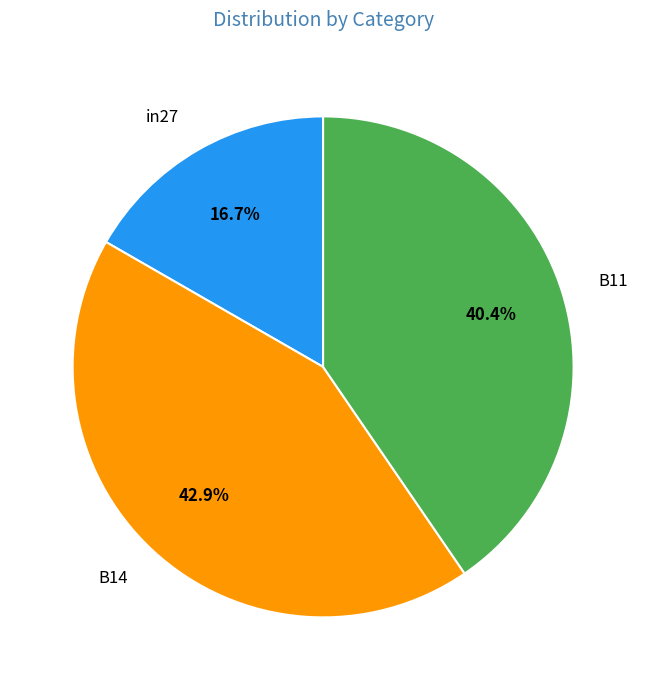

To the nearest percent, what is the average slice percentage?

33%